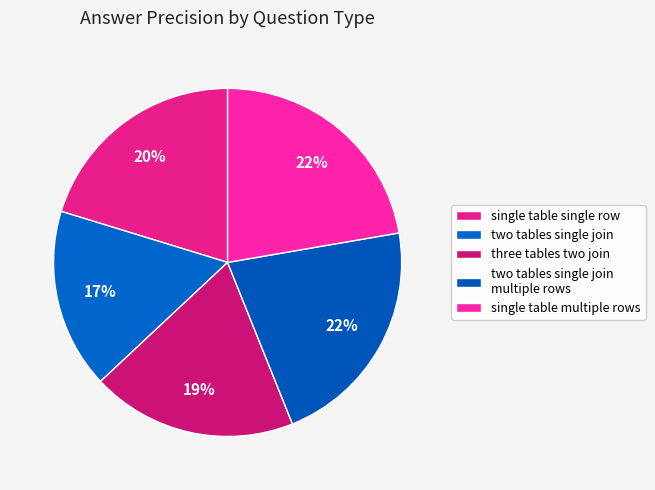

How many slices are in this pie chart?

5